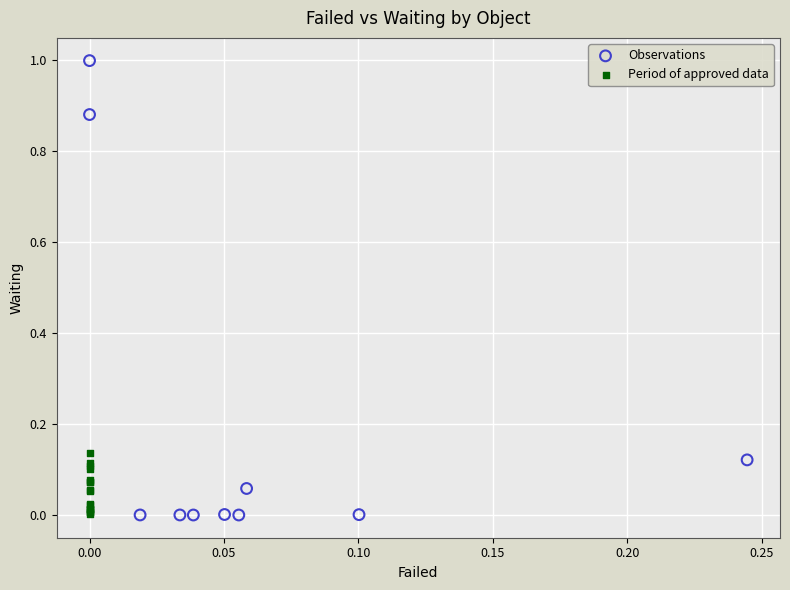

Which series reaches the maximum Y coordinate?

Observations